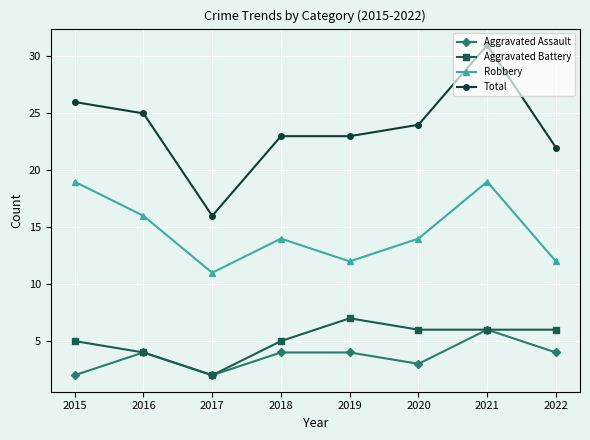

Which series changed the most between 2015 and 2021?

Total